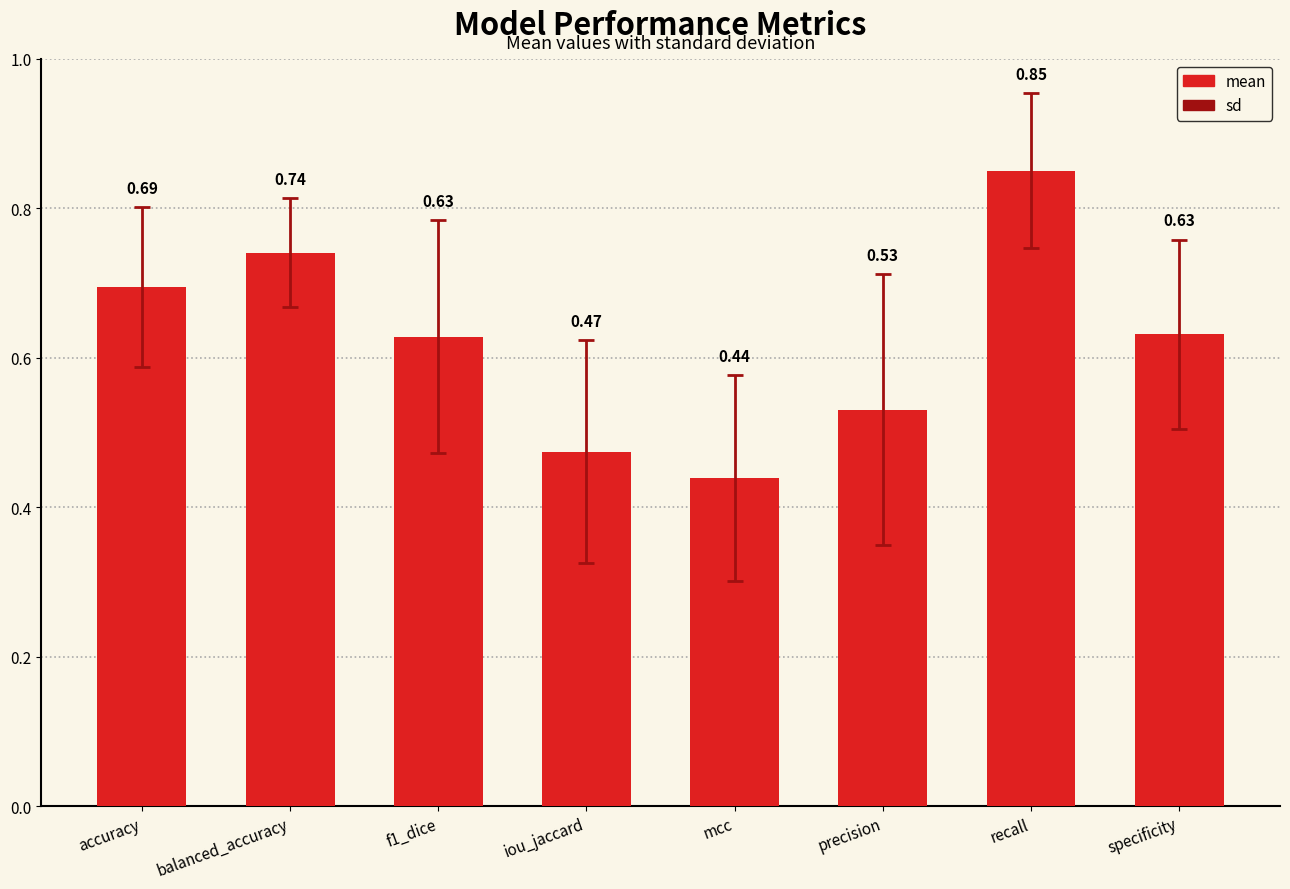

What is the difference between the second highest and second lowest values?

0.3